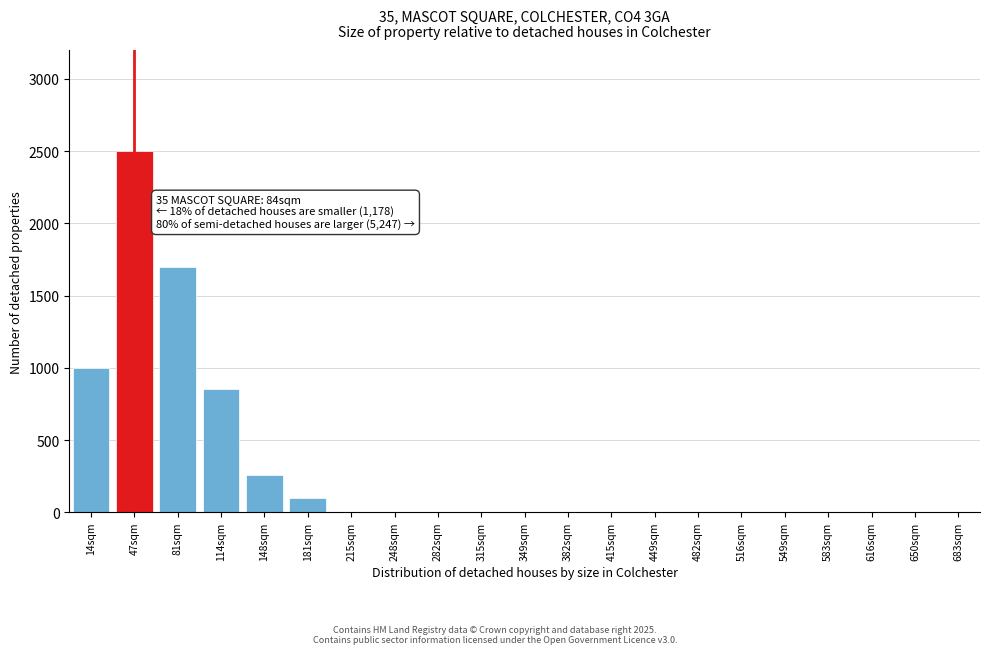

Reading left to right, what are all the values shown in this chart?

14sqm=1000	47sqm=2500	81sqm=1700	114sqm=850	148sqm=260	181sqm=100	215sqm=0	248sqm=0	282sqm=0	315sqm=0	349sqm=0	382sqm=0	415sqm=0	449sqm=0	482sqm=0	516sqm=0	549sqm=0	583sqm=0	616sqm=0	650sqm=0	683sqm=0